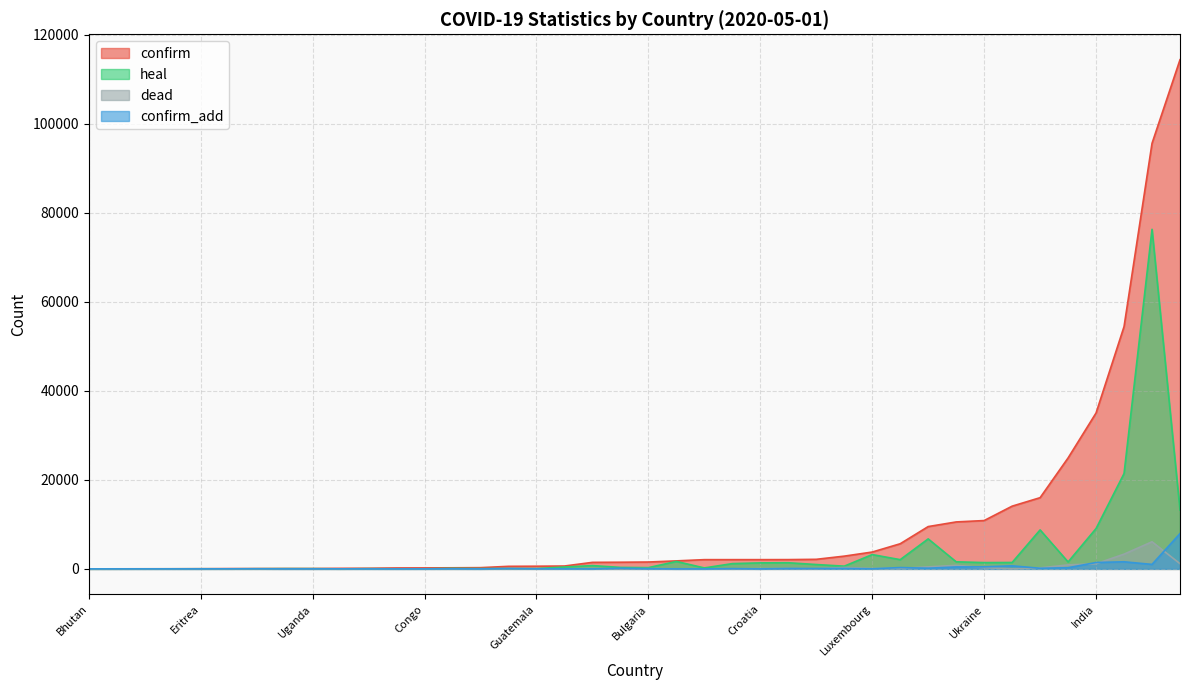

The value of heal at Guinea-Bissau is 19. True or false?

True